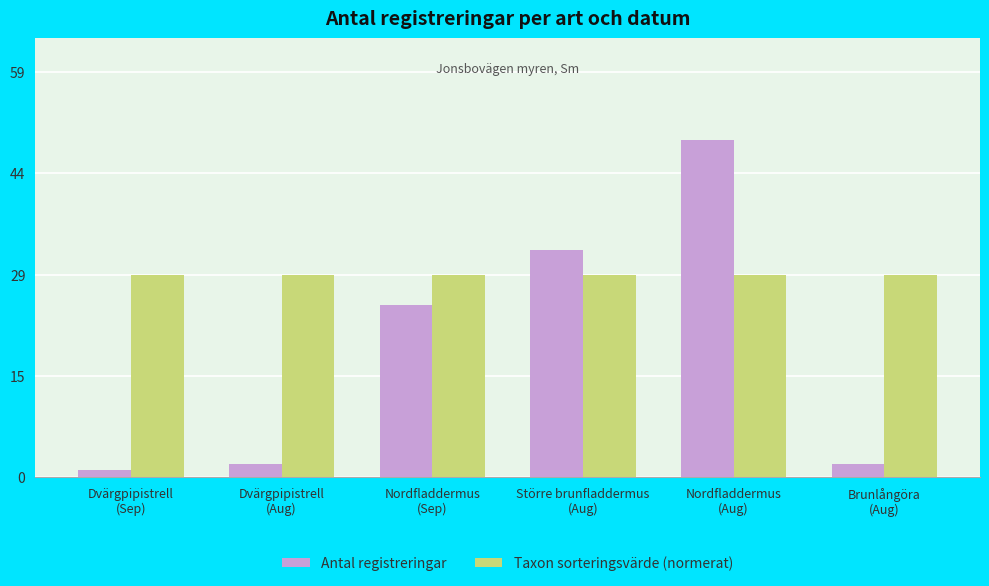

At which label is Antal registreringar closest to 25?

Nordfladdermus
(Sep)